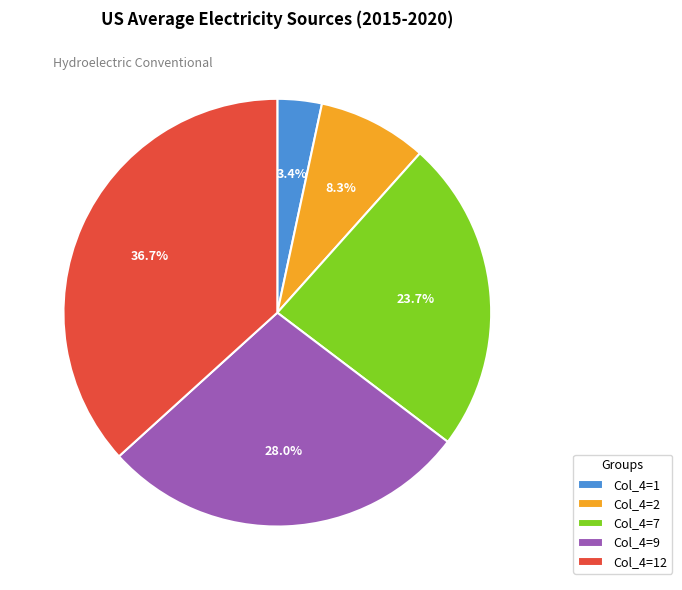

What is the smallest slice in the pie chart?

Col_4=1